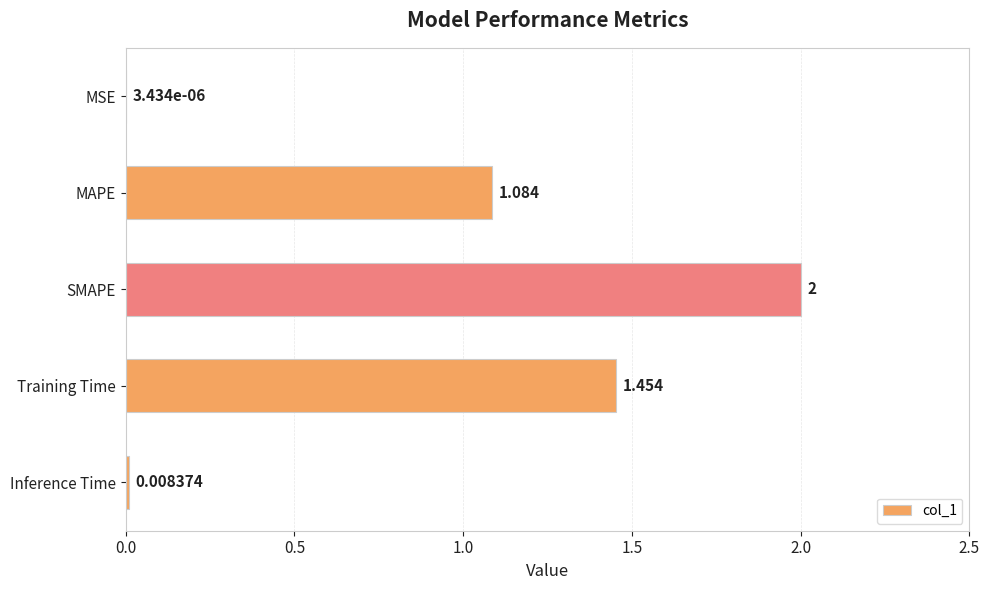

At which label is the value closest to 1?

MAPE